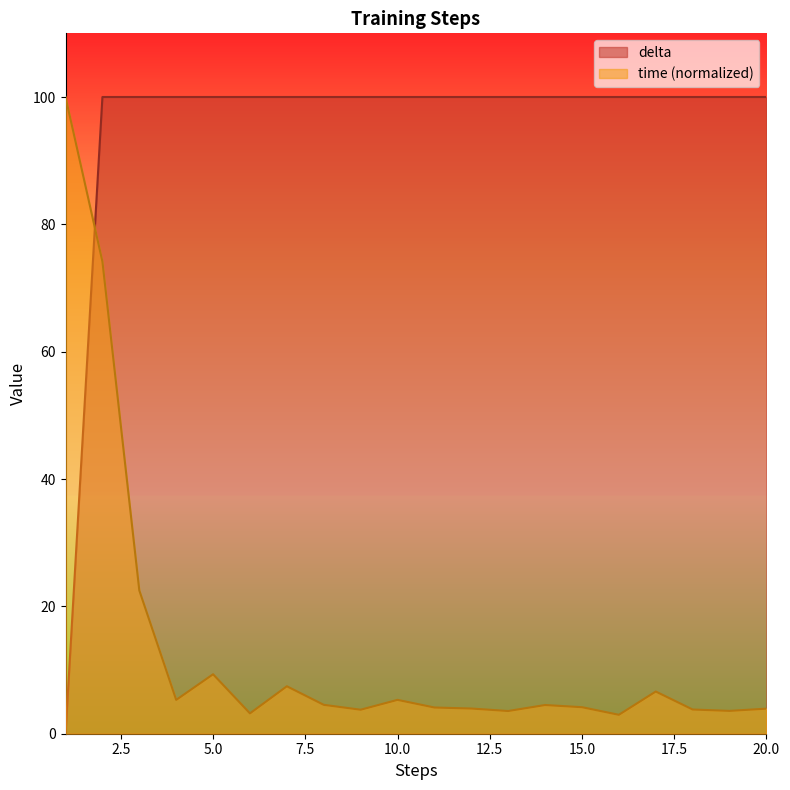

In time, how many points are lower than both neighbors (excluding endpoints)?

6